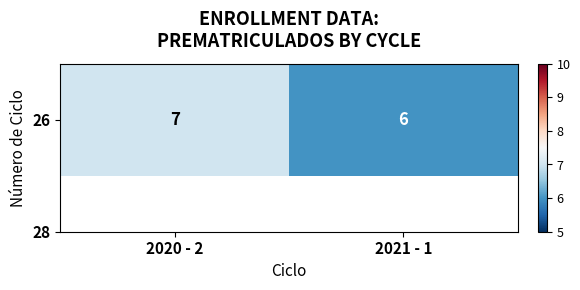

Reading left to right, list all the values displayed in this chart.

2020 - 2=7	2021 - 1=6